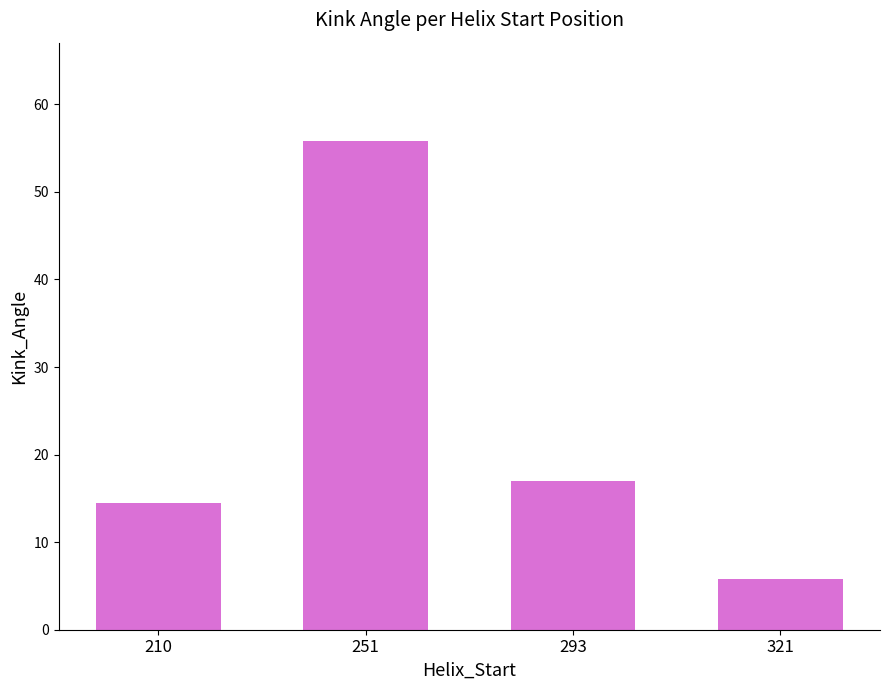

Reading right to left, extract all data points from this chart.

5.8	17.0	55.9	14.4